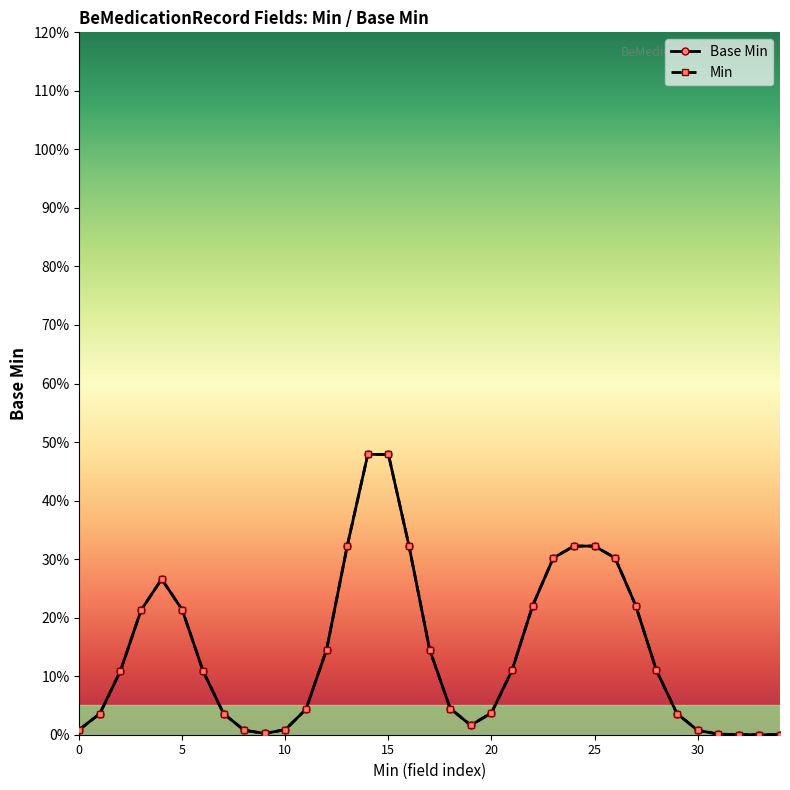

The value at 0 is 0. True or false?

True